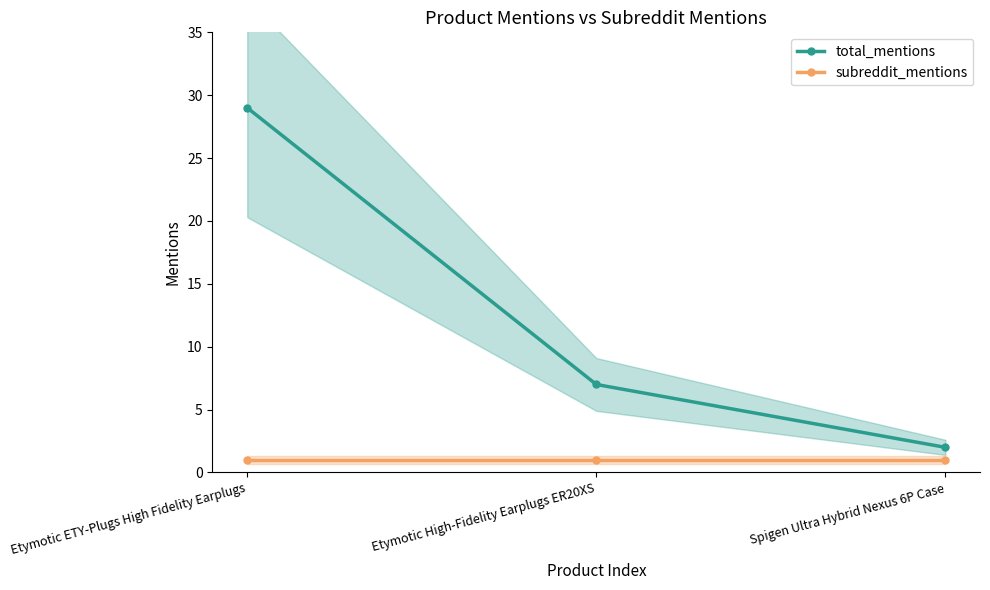

Reading left to right, what are all the values shown in this chart?

total_mentions: Etymotic ETY-Plugs High Fidelity Earplugs=29	Etymotic High-Fidelity Earplugs ER20XS=7	Spigen Ultra Hybrid Nexus 6P Case=2
subreddit_mentions: Etymotic ETY-Plugs High Fidelity Earplugs=1	Etymotic High-Fidelity Earplugs ER20XS=1	Spigen Ultra Hybrid Nexus 6P Case=1